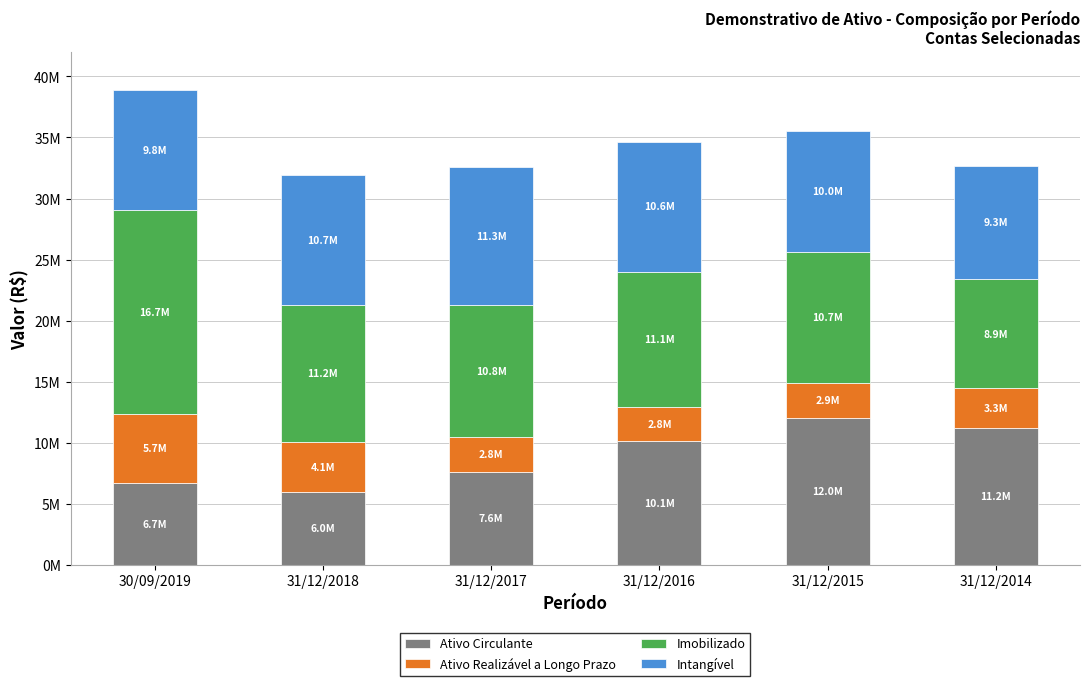

What are all the series names shown in the legend?

Ativo Circulante, Ativo Realizável a Longo Prazo, Imobilizado, Intangível